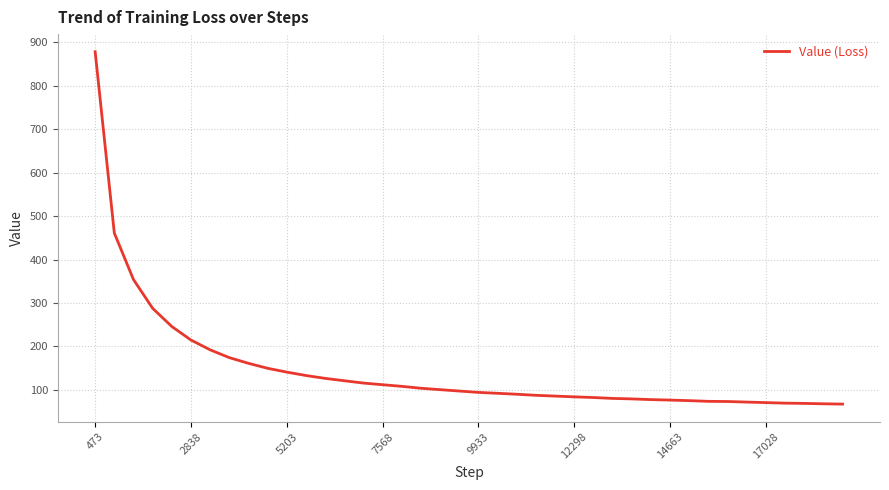

What is the average value?

146.3